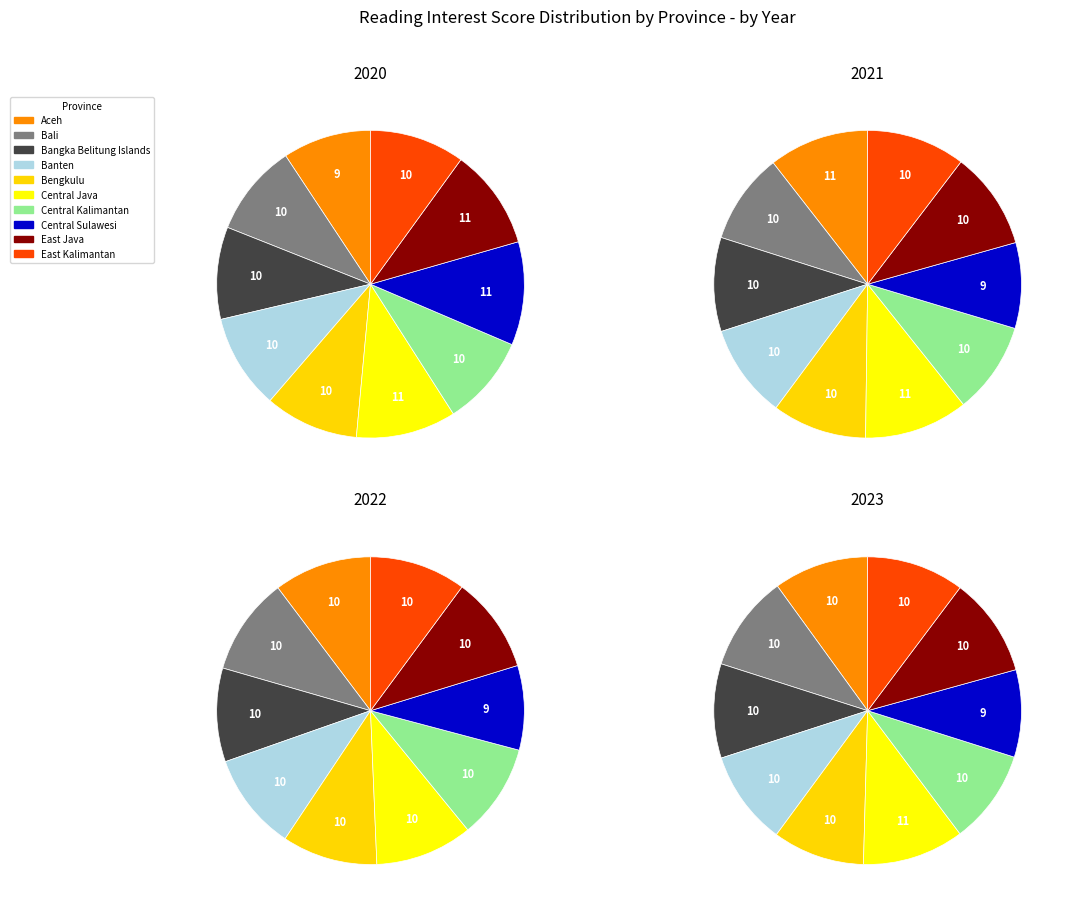

Which category has the biggest portion of the pie?

Central Java